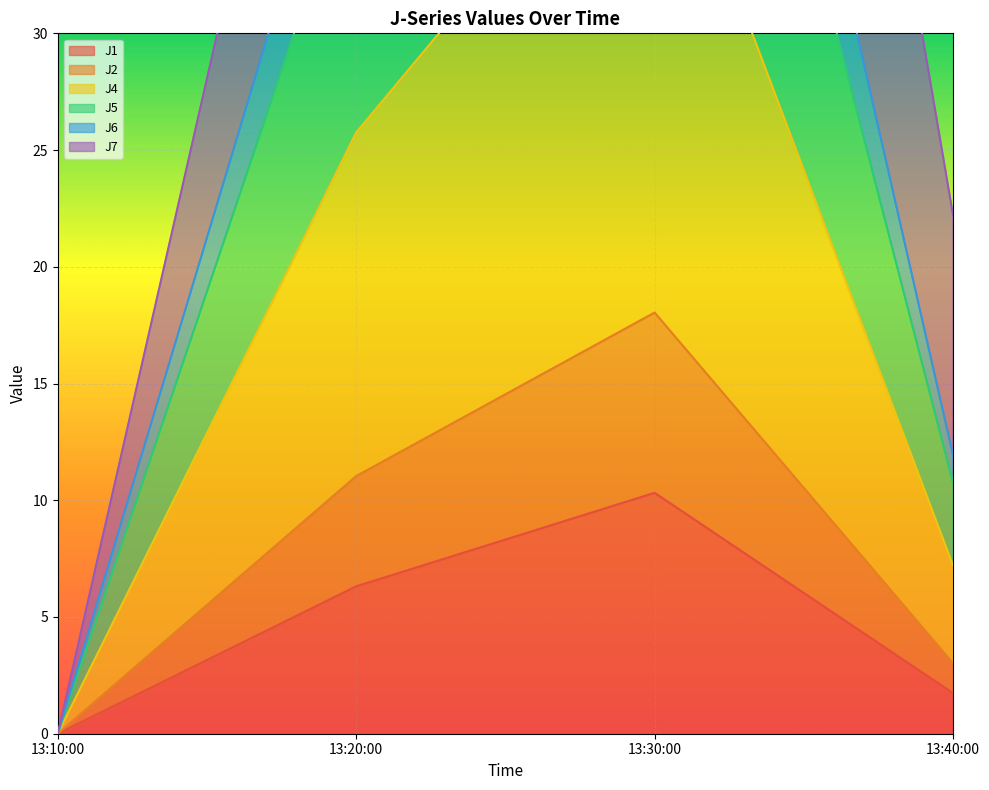

At which category does J1 reach its first local peak?

13:30:00